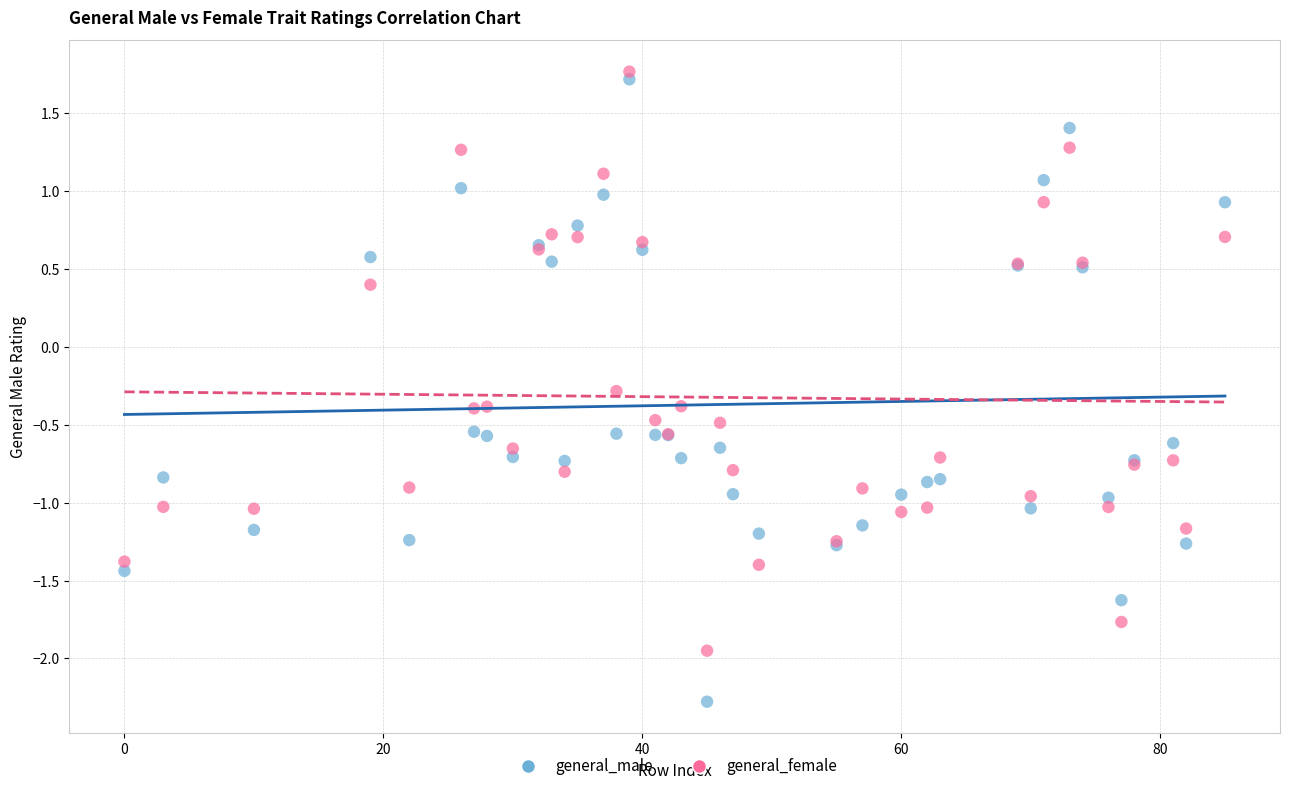

What is the X range (max minus min) for the scatter plot?

85.0